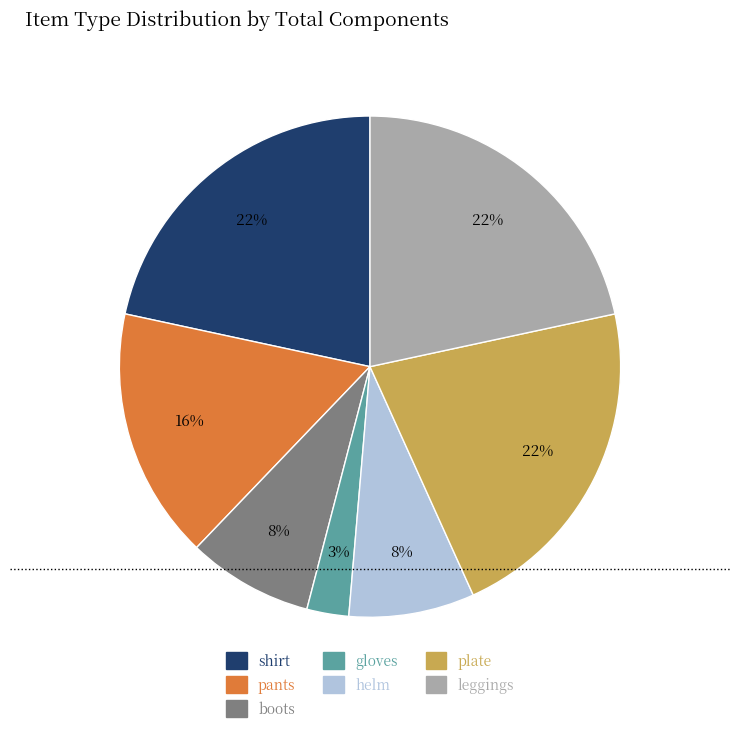

Does any single category account for the majority?

No